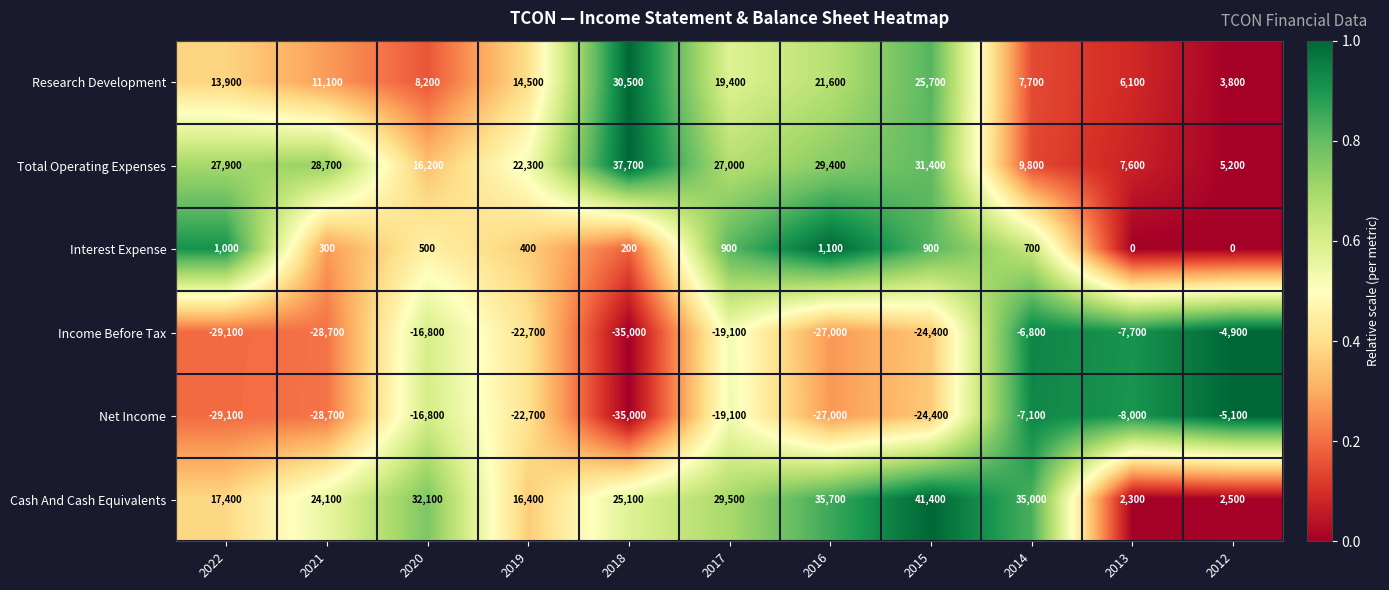

List the labels in order of Cash And Cash Equivalents value, smallest first.

2013, 2012, 2019, 2022, 2021, 2018, 2017, 2020, 2014, 2016, 2015